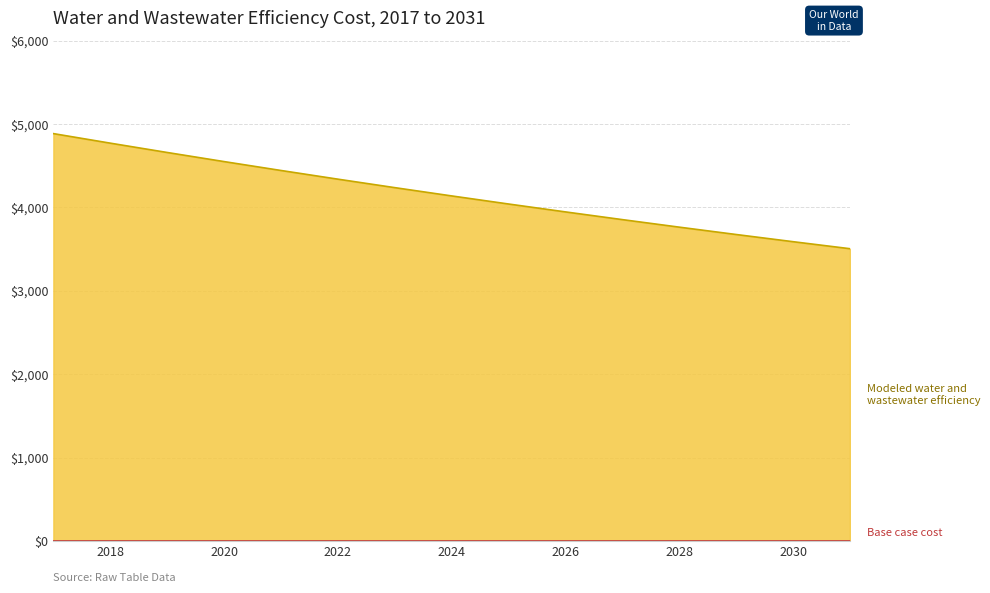

Reading left to right, what are all the values shown in this chart?

4884.7	4770.2	4658.4	4549.2	4442.6	4338.5	4236.8	4137.5	4040.5	3945.8	3853.3	3763.0	3674.8	3588.7	3504.6